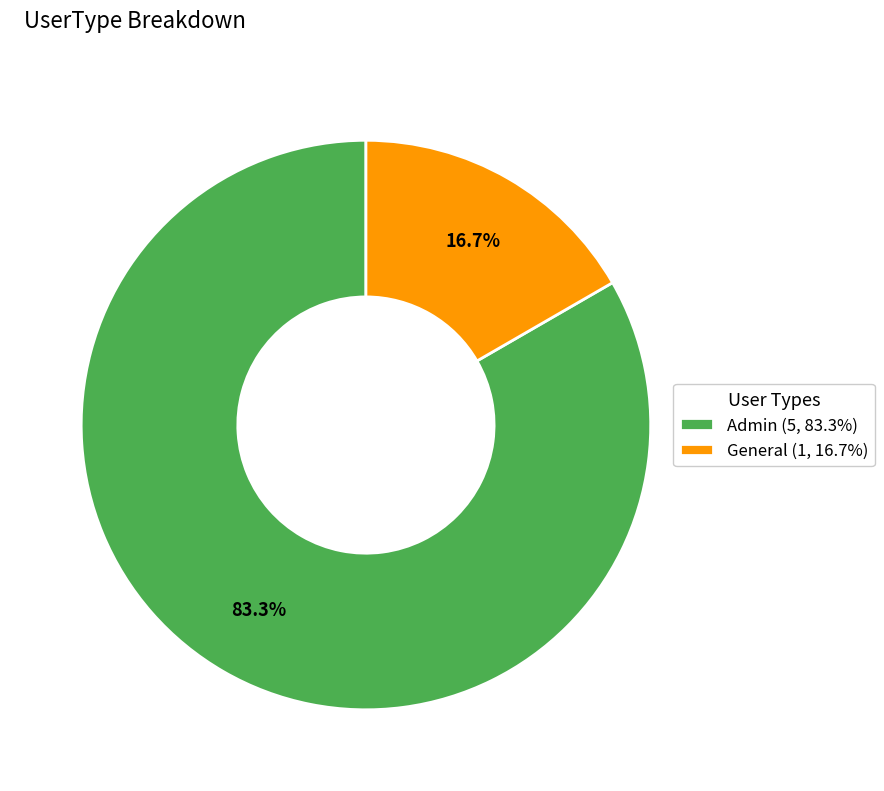

To the nearest percent, what is the difference between the largest and smallest slice percentages?

67%